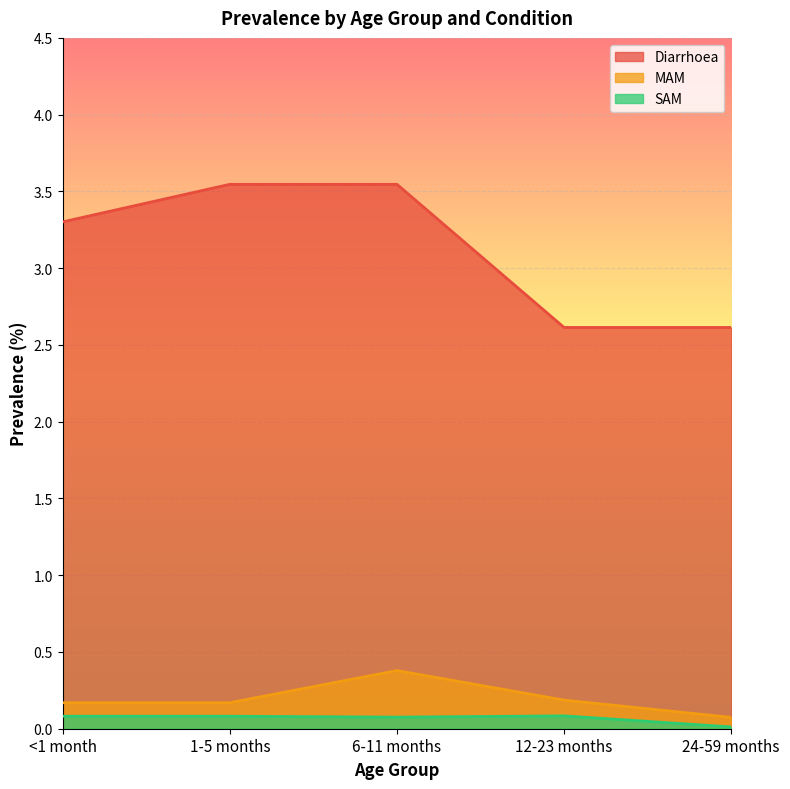

What is the maximum value shown in the chart?

3.5